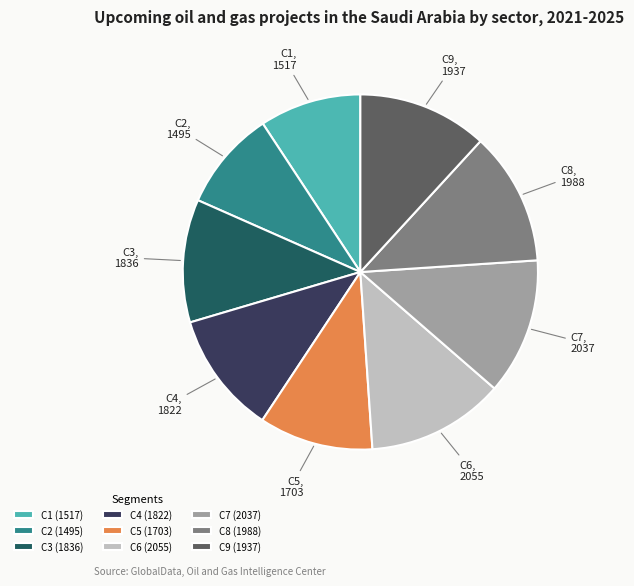

Approximately how many times larger is the value at C5 compared to C9?

0.9